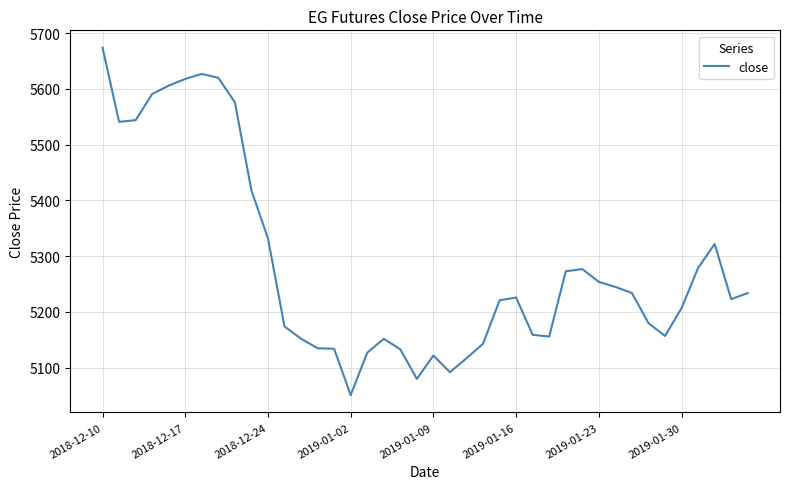

What is the sum of all values?

211406